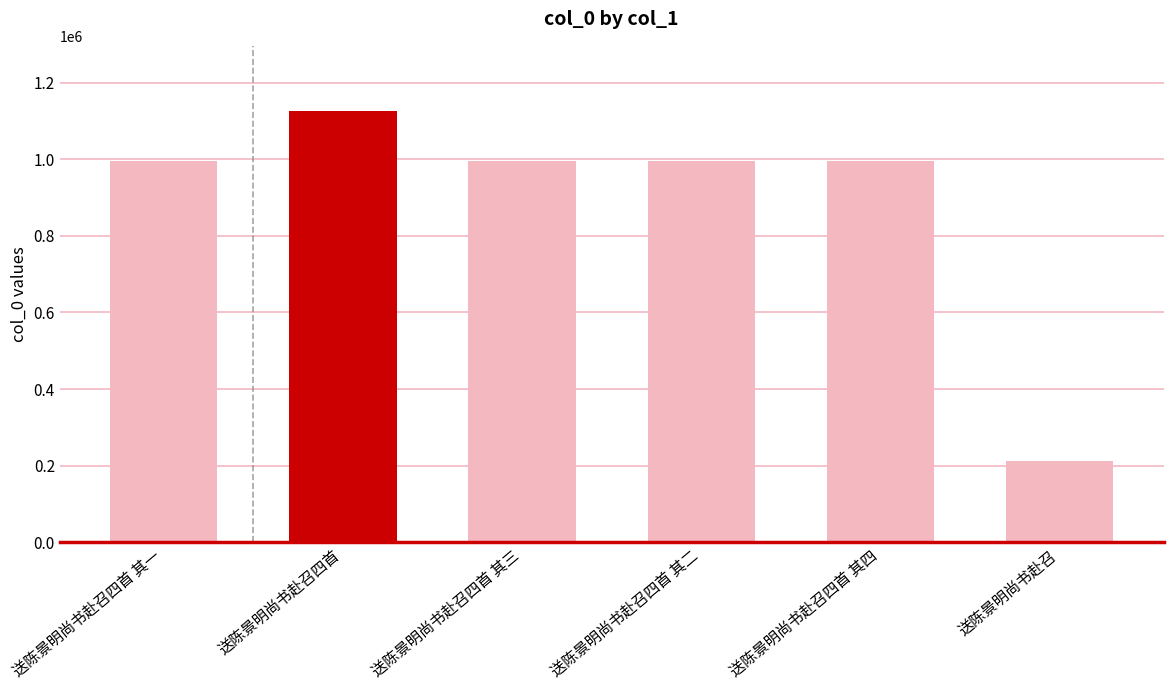

True or false: the data shows 1661250 at 送陈景明尚书赴召四首 其三.

False